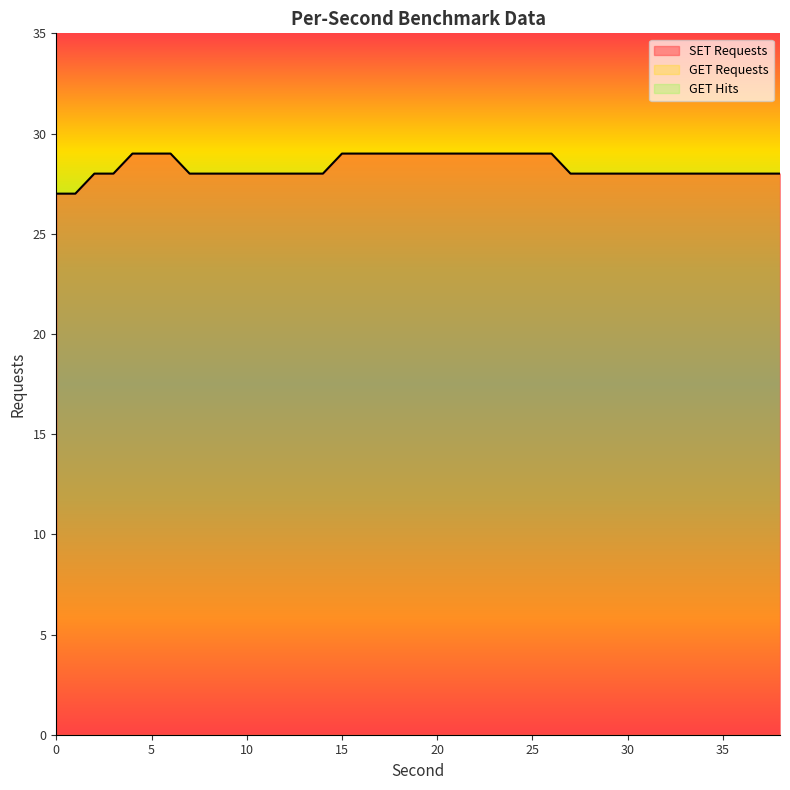

At which category does SET Requests reach its first local peak?

7